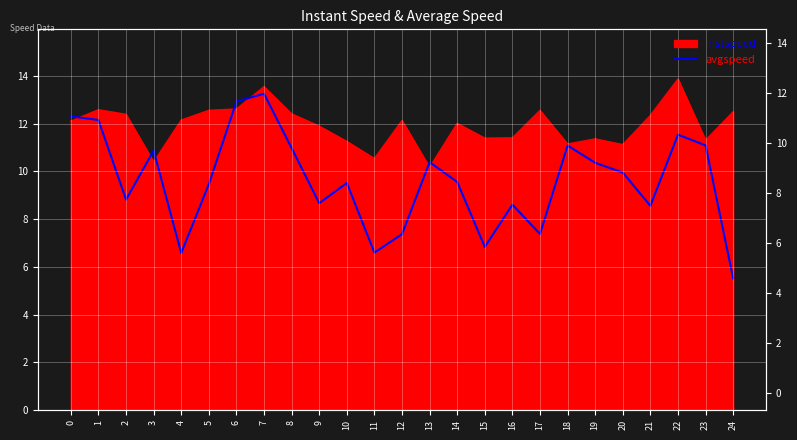

What is the difference between the maximum and second lowest values?

6.7